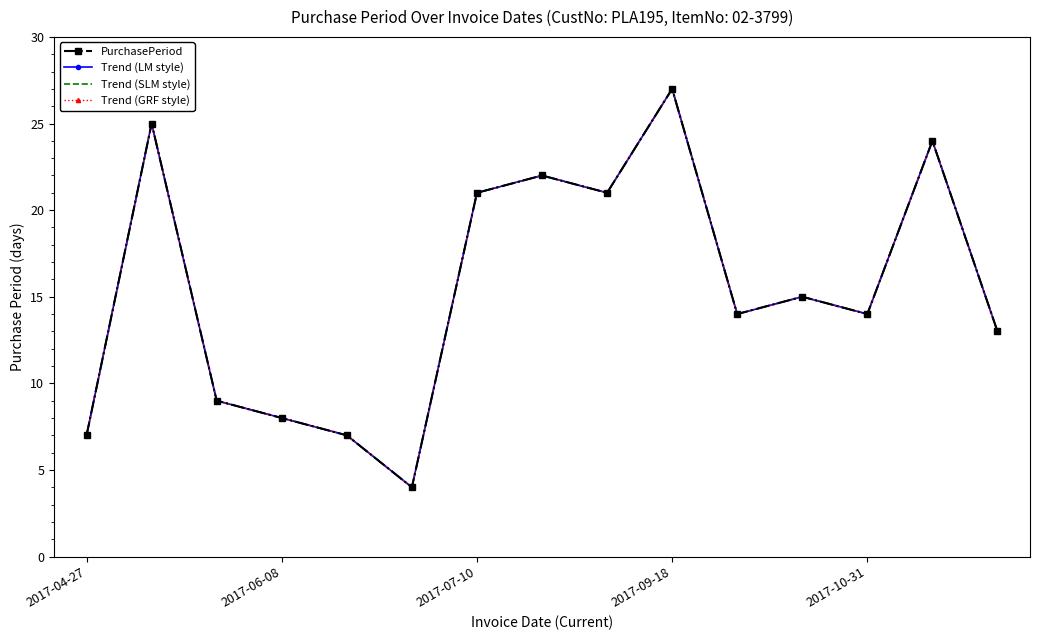

In Trend (LM style), how many points are lower than both neighbors (excluding endpoints)?

4